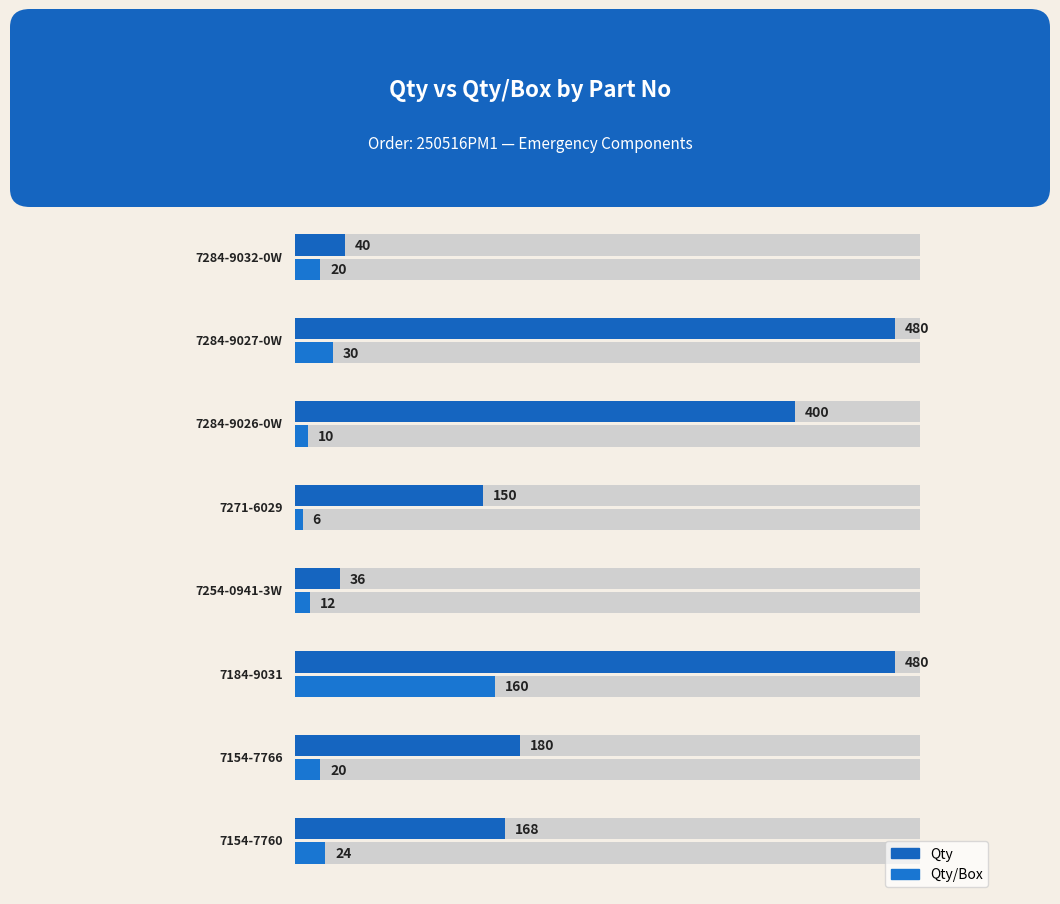

Which series has the widest spread of values?

Qty